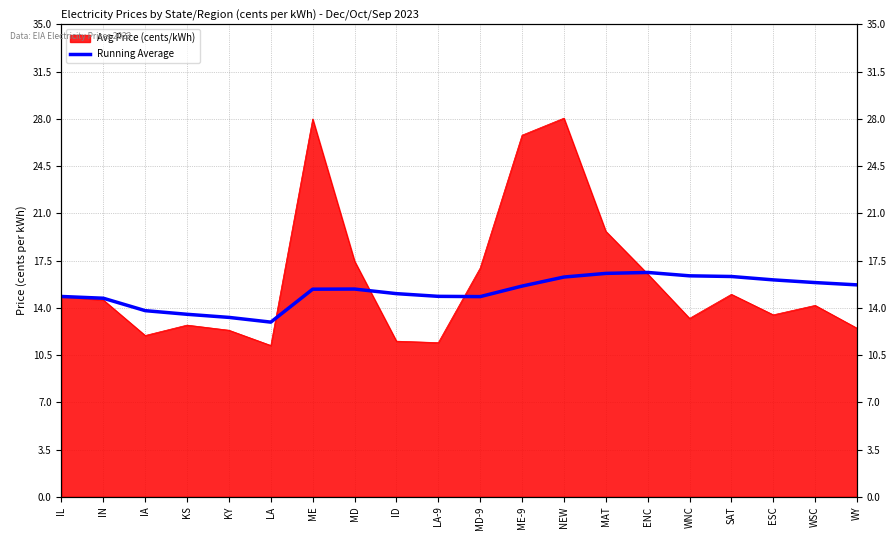

Reading right to left, extract all data points from this chart.

15.7	15.9	16.1	16.3	16.4	16.6	16.6	16.3	15.6	14.8	14.8	15.1	15.4	15.4	12.9	13.3	13.5	13.8	14.7	14.8